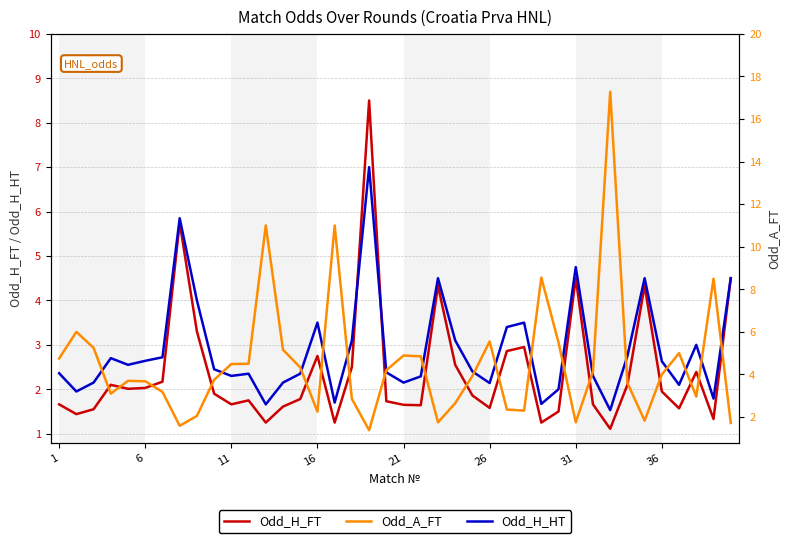

List the series in order of their peak value, lowest first.

Odd_H_HT, Odd_H_FT, Odd_A_FT